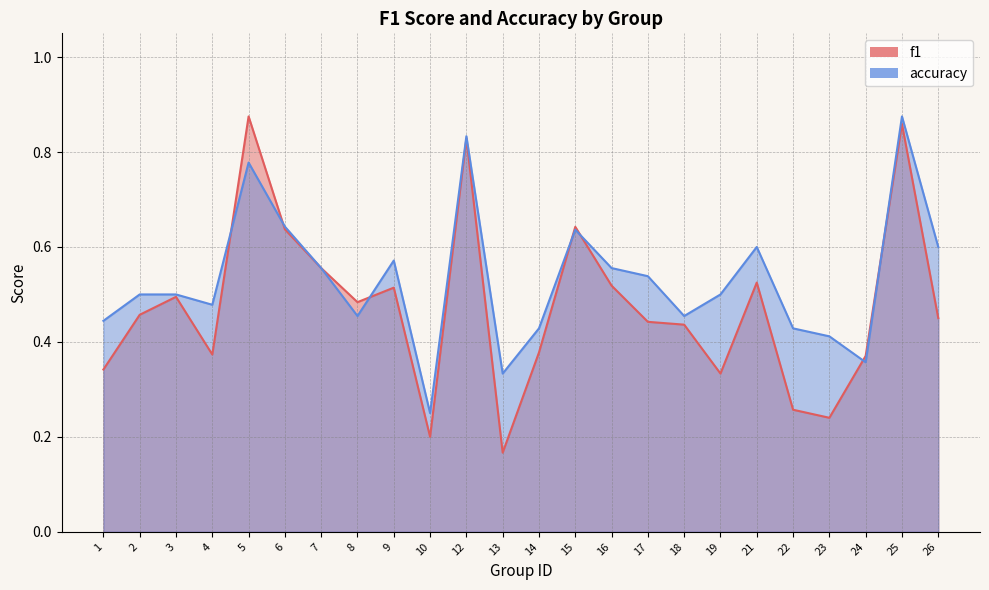

How many data points does each series have?

24